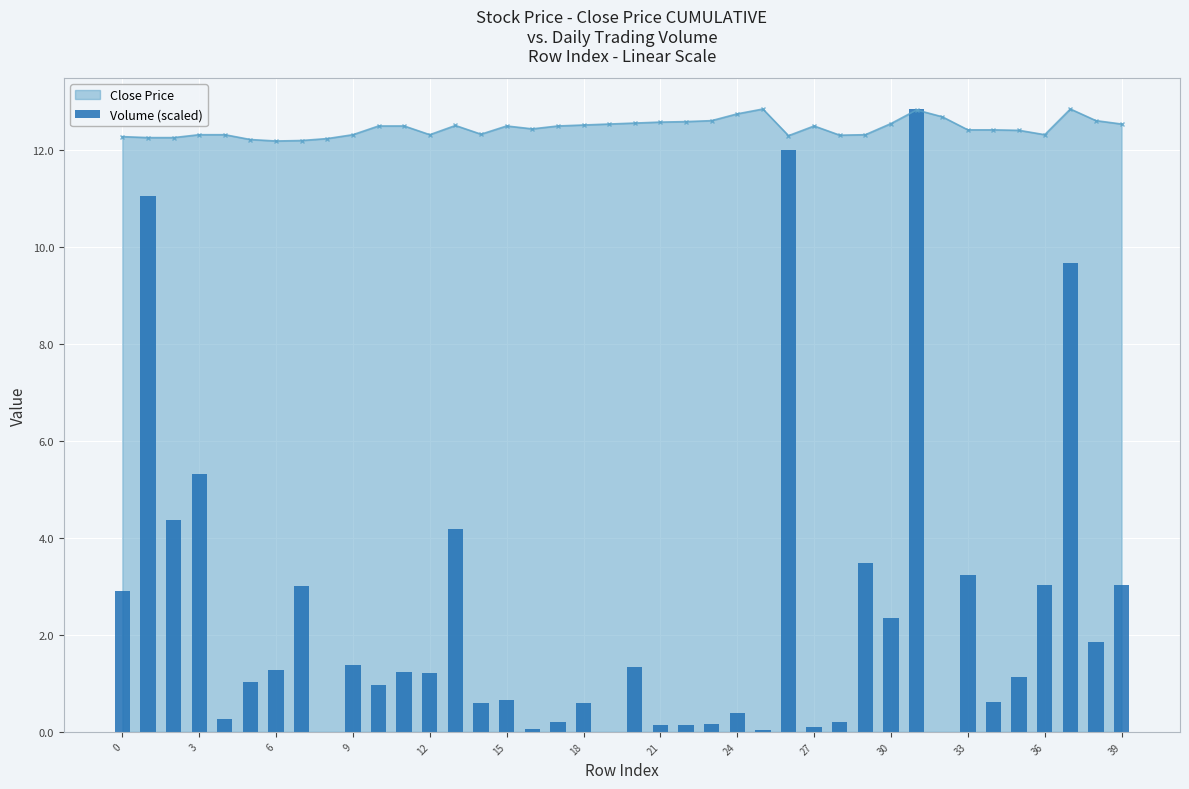

What is the value of the 36th bar from the left?

1.1